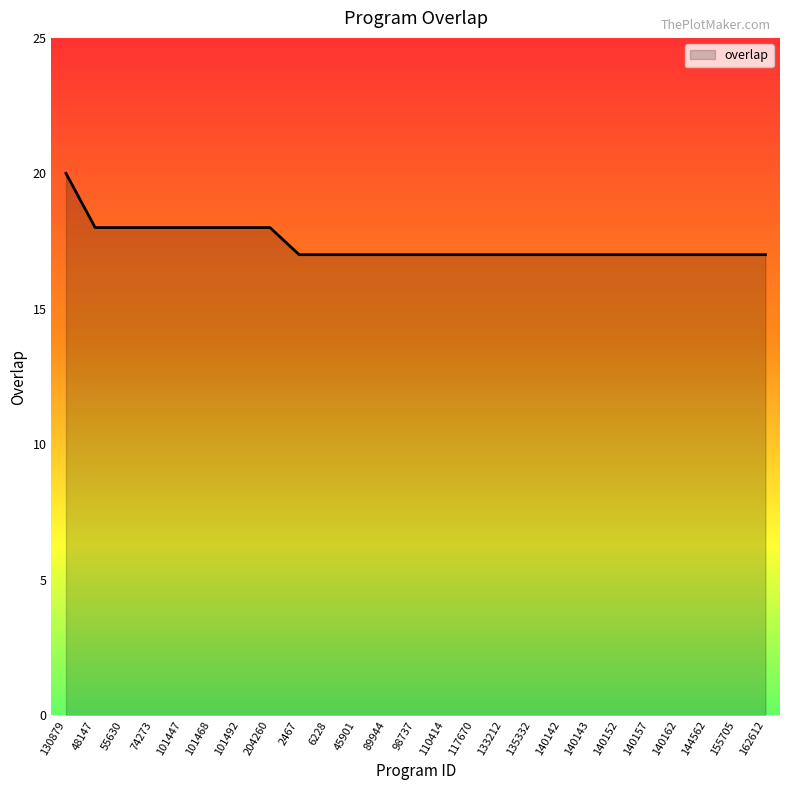

Is it true that the value at 130879 is 12?

False